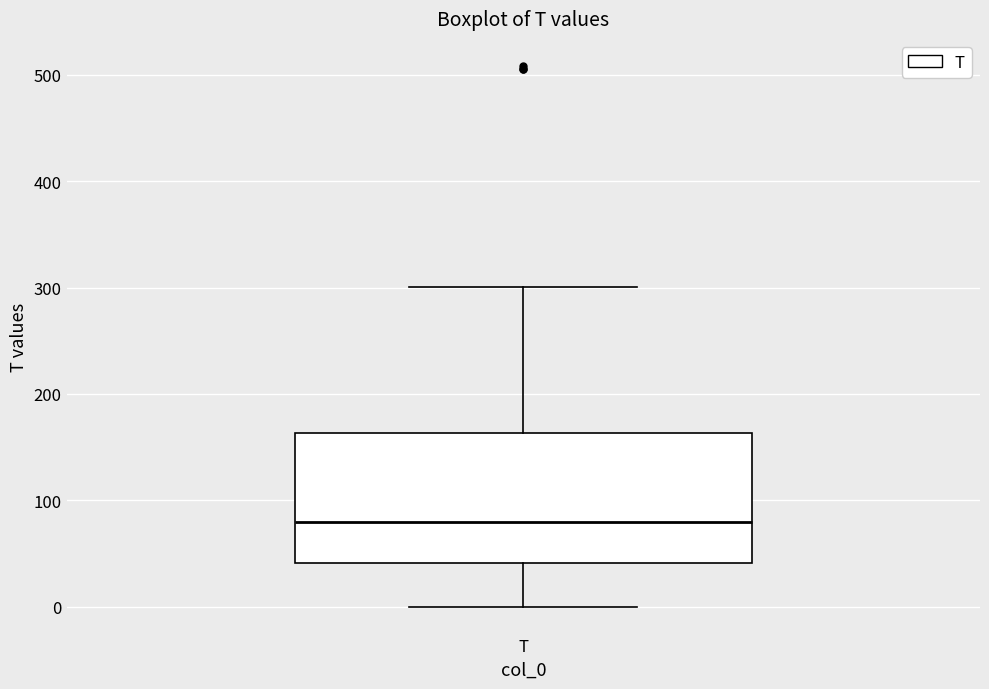

Transcribe this box plot: give where the median line is, the range the box spans, and where the two whiskers end, as read against the y-axis. The values are not printed on the chart, so give them approximately, as read against the axis.

median 80, box 40 to 160, whiskers 0 to 300